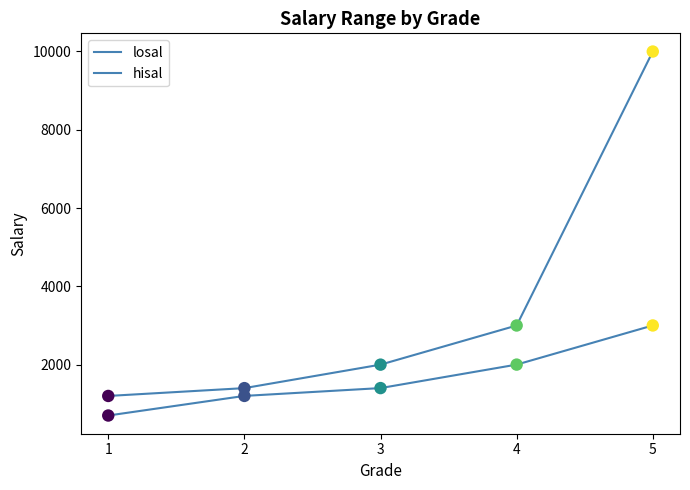

Is the value of losal at 3 greater than the value of hisal at 4?

No